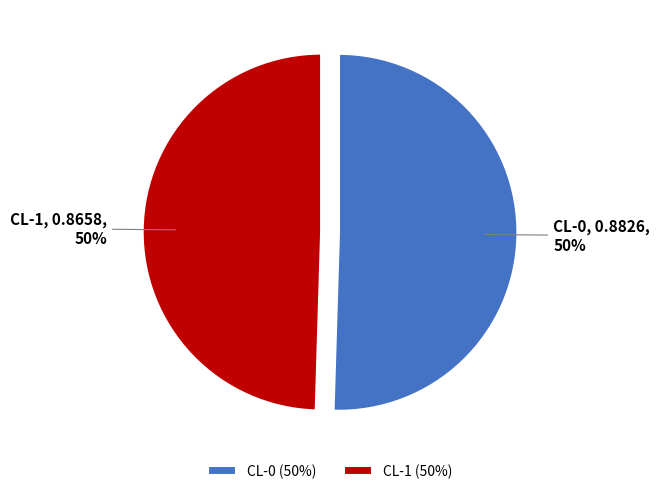

To the nearest percent, what is the average slice percentage?

50%